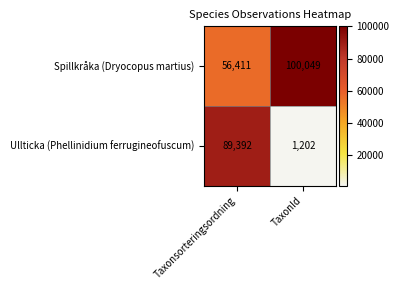

At which category is the sum across all series the highest?

Taxonsorteringsordning